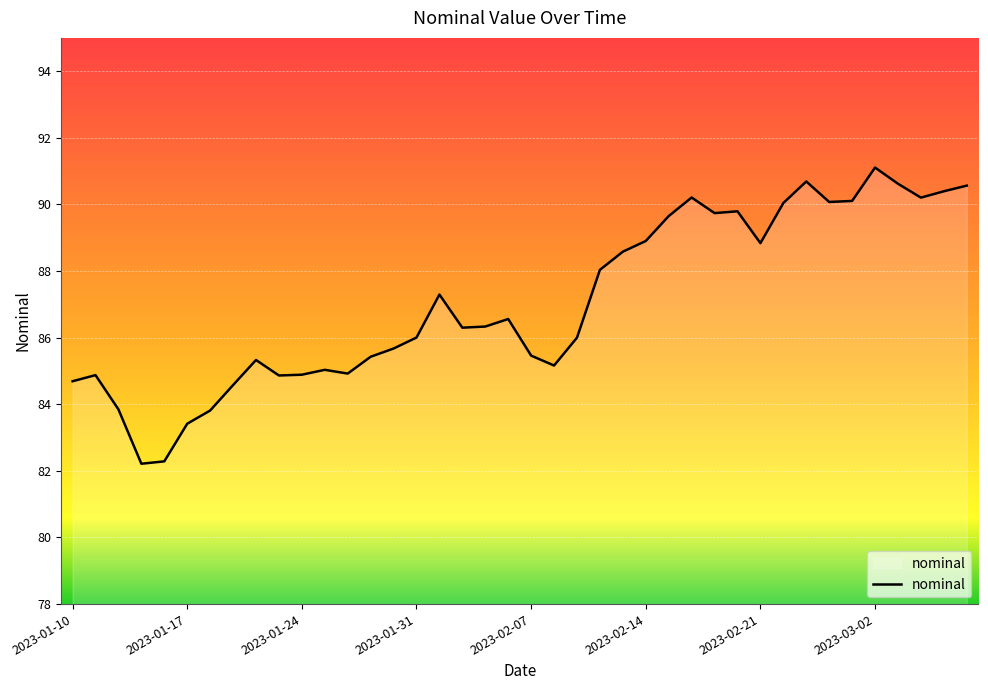

What is the minimum value shown in the chart?

82.2